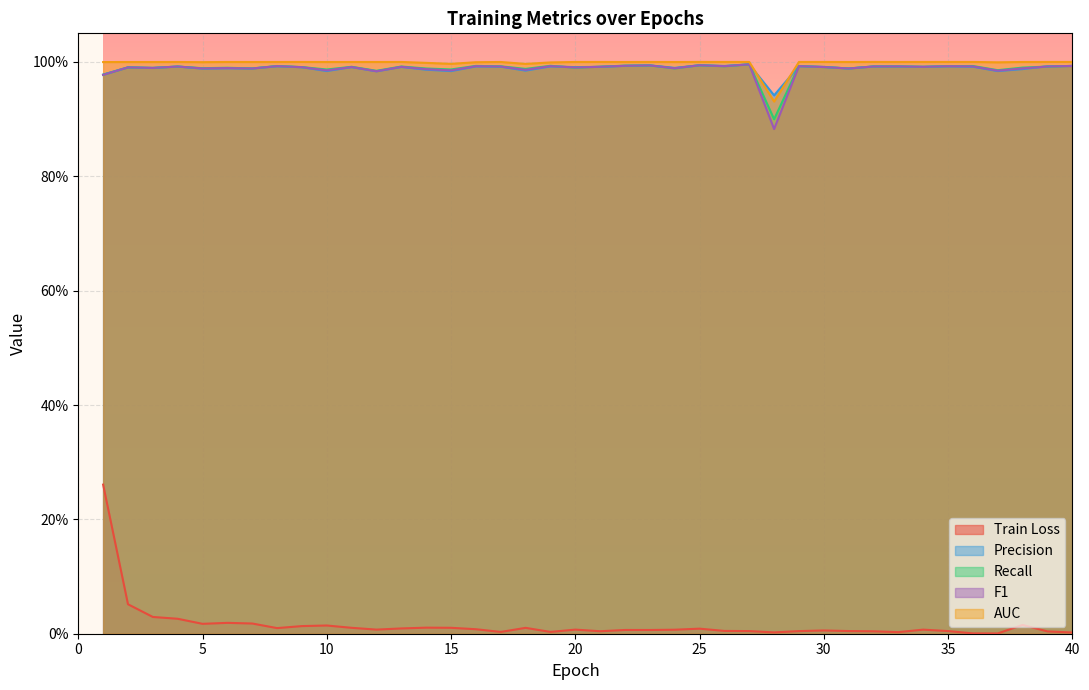

The AUC series shows 1.6 at 39. True or false?

False